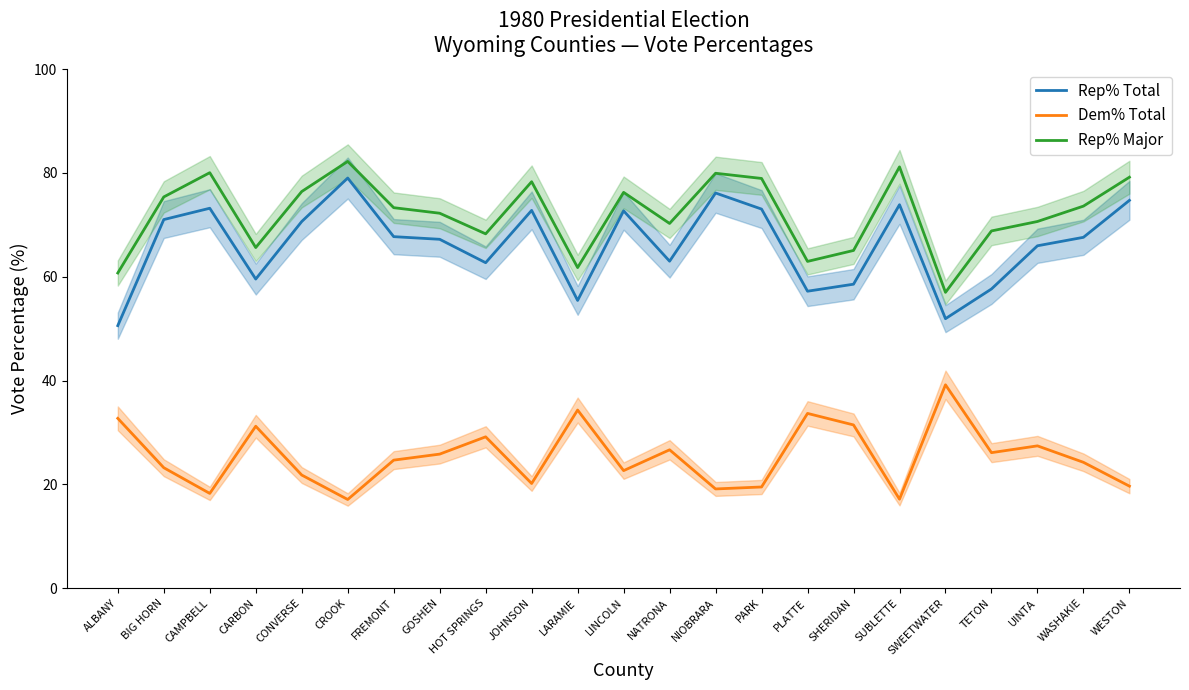

What is the label of the 6th point from the left?

CROOK